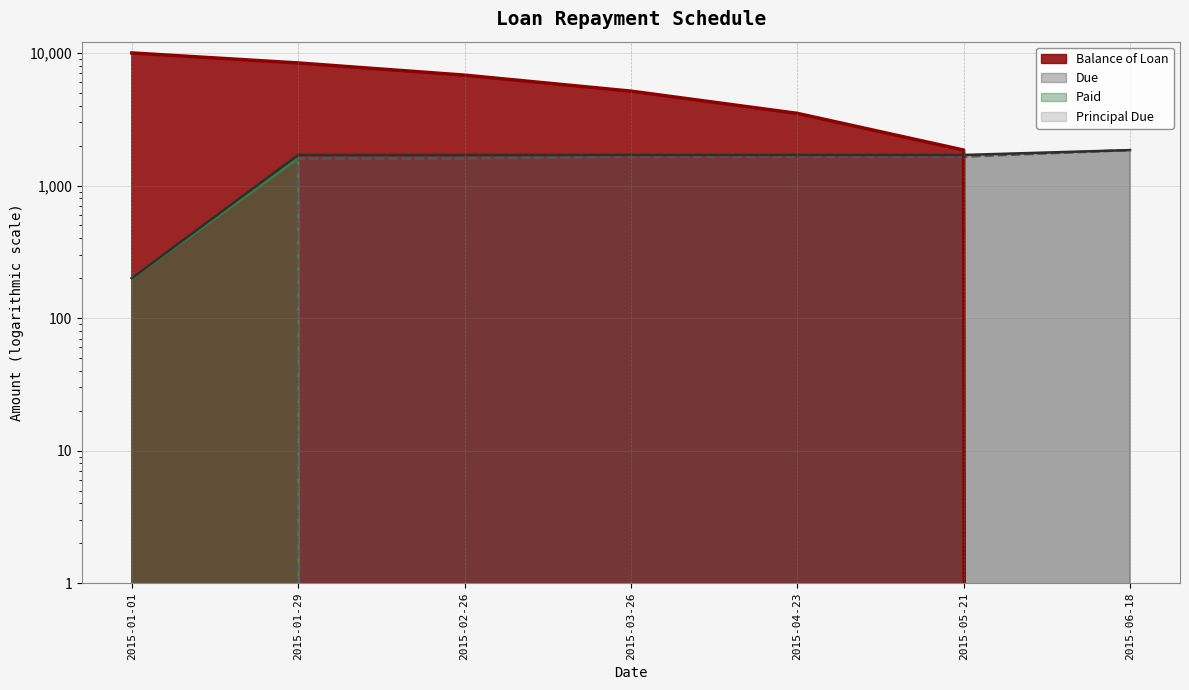

At which category is the sum across all series the highest?

2015-01-29